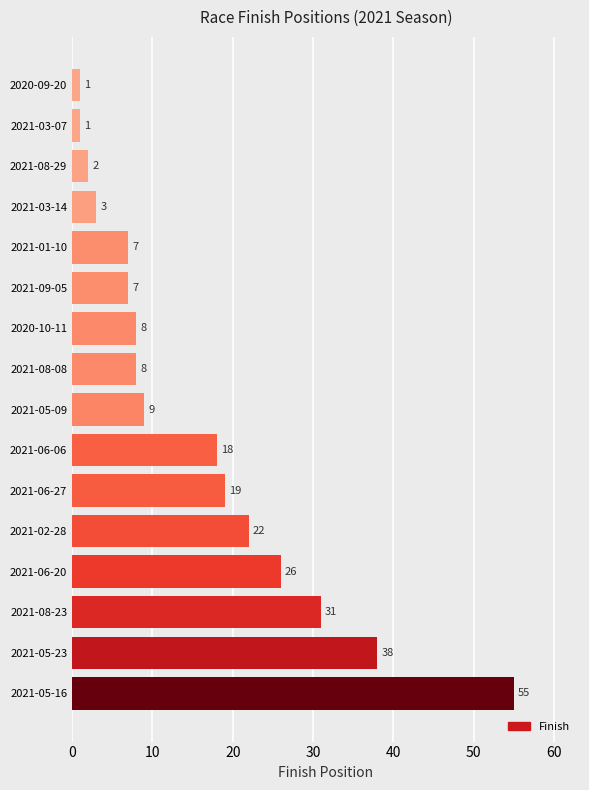

What is the greatest value displayed?

55